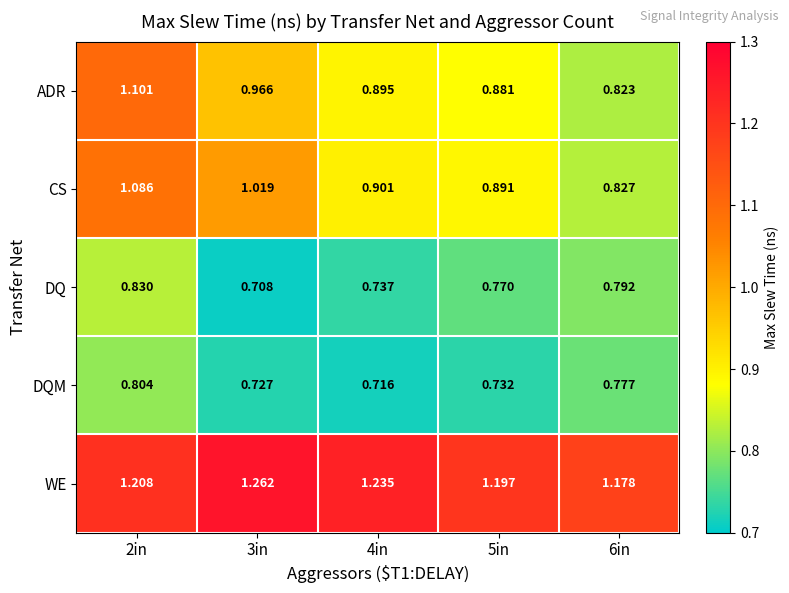

Between 4in and 5in, which series saw the biggest shift?

WE